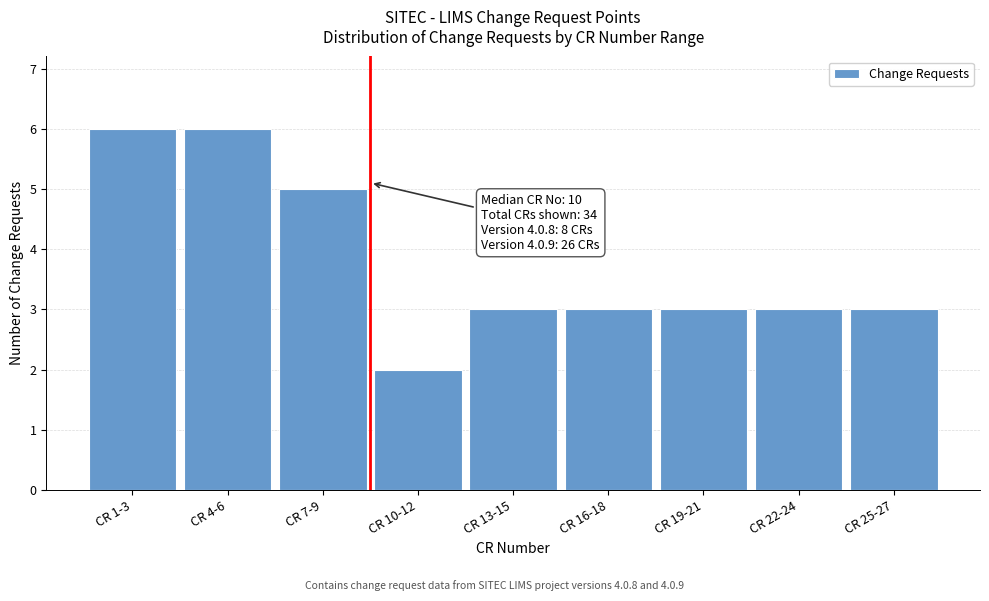

Reading right to left, extract all data points from this chart.

3	3	3	3	3	2	5	6	6